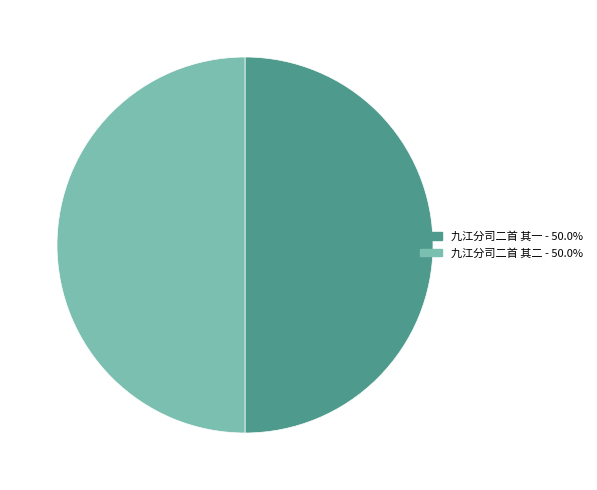

What is the ratio of the value at 九江分司二首 其二 to the value at 九江分司二首 其一?

1.0